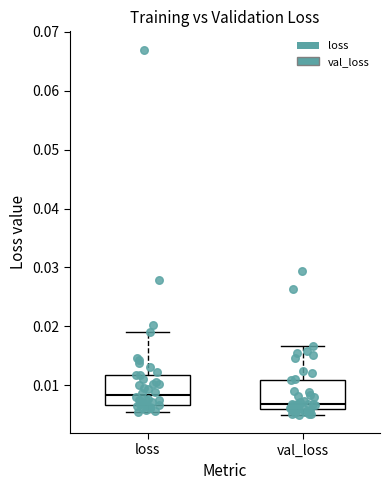

Where is the lower edge of the box for loss on the y-axis? The values are not printed on the chart, so give them approximately, as read against the axis.

0.007